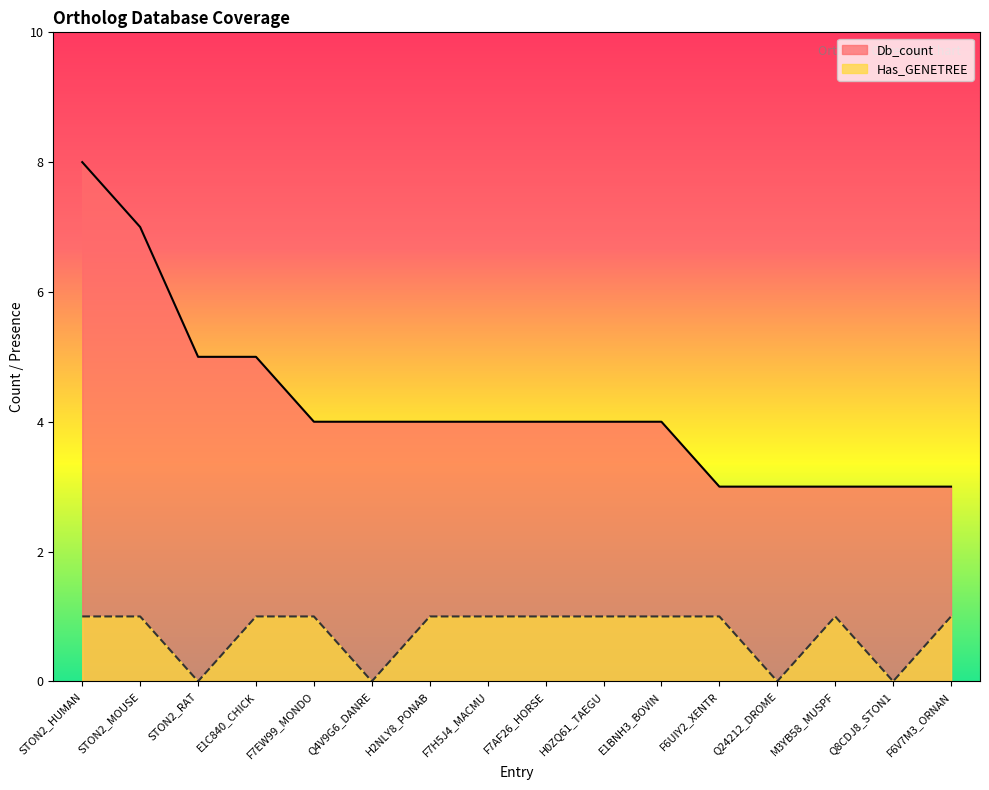

At which label does Has_GENETREE reach its minimum?

STON2_RAT